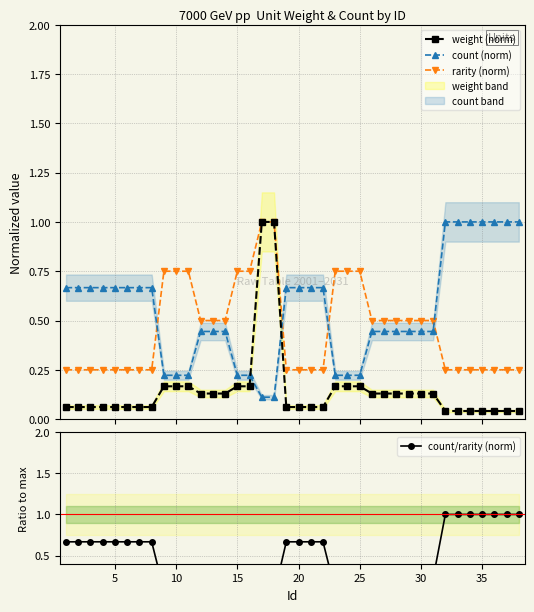

True or false: count (norm) and weight (norm) cross at least once.

True